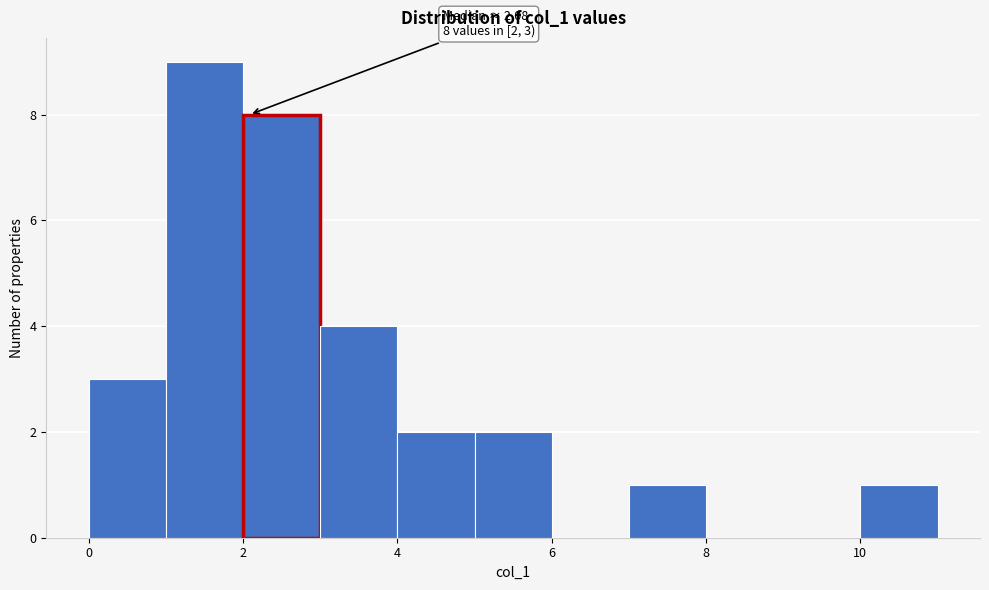

Over which range of the x-axis is the bar tallest?

1 to 2